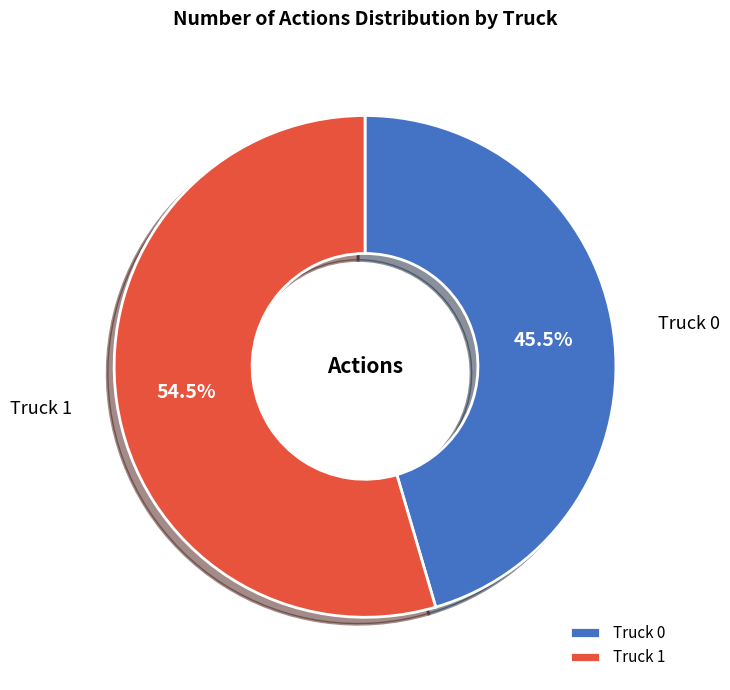

Which category accounts for the majority?

Truck 1